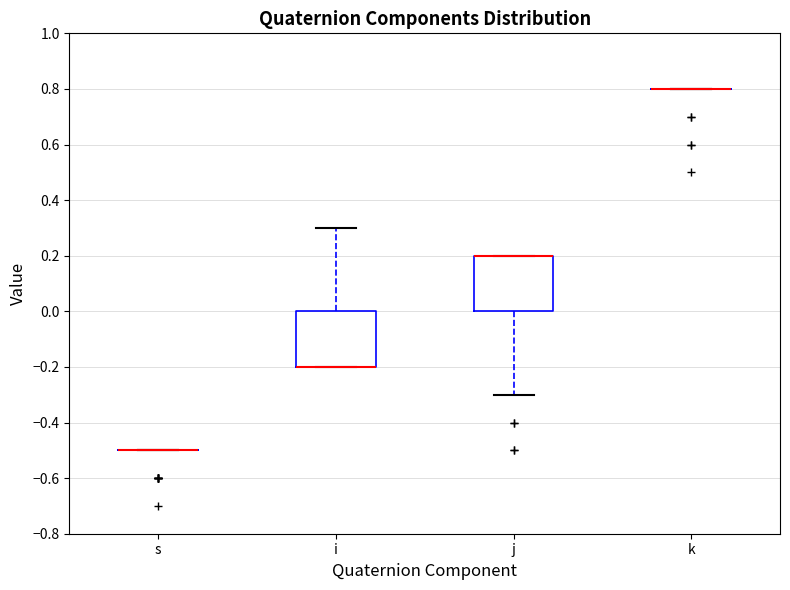

Reading left to right, transcribe this box plot: for each box, give where its median line is, the range the box spans, and where its two whiskers end, as read against the y-axis. The values are not printed on the chart, so give them approximately, as read against the axis.

s: box collapsed to a line at -0.5, whiskers -0.5 to -0.5
i: median -0.2 (drawn on the box's lower edge), box -0.2 to 0.0, whiskers -0.2 to 0.3
j: median 0.2 (drawn on the box's upper edge), box 0.0 to 0.2, whiskers -0.3 to 0.2
k: box collapsed to a line at 0.8, whiskers 0.8 to 0.8